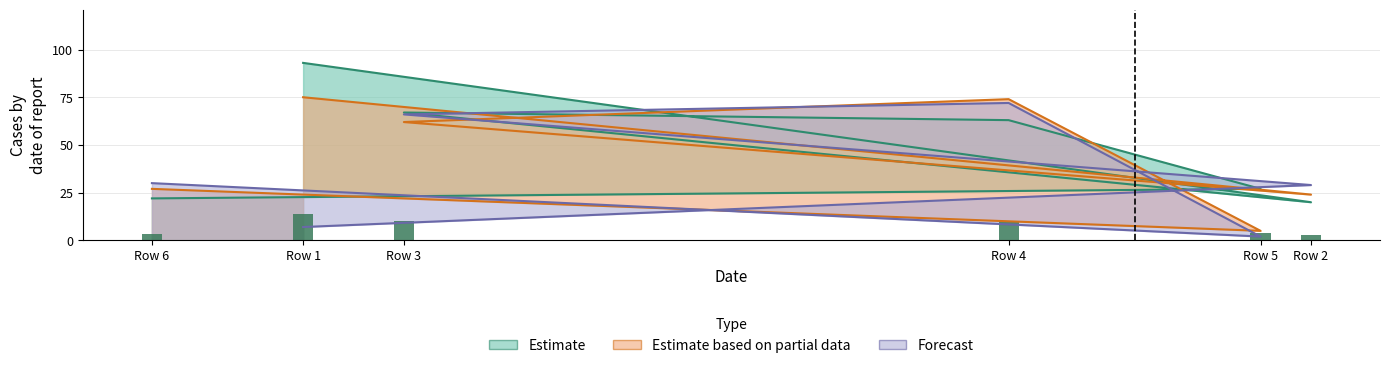

Which series has the largest total across all categories?

Estimate